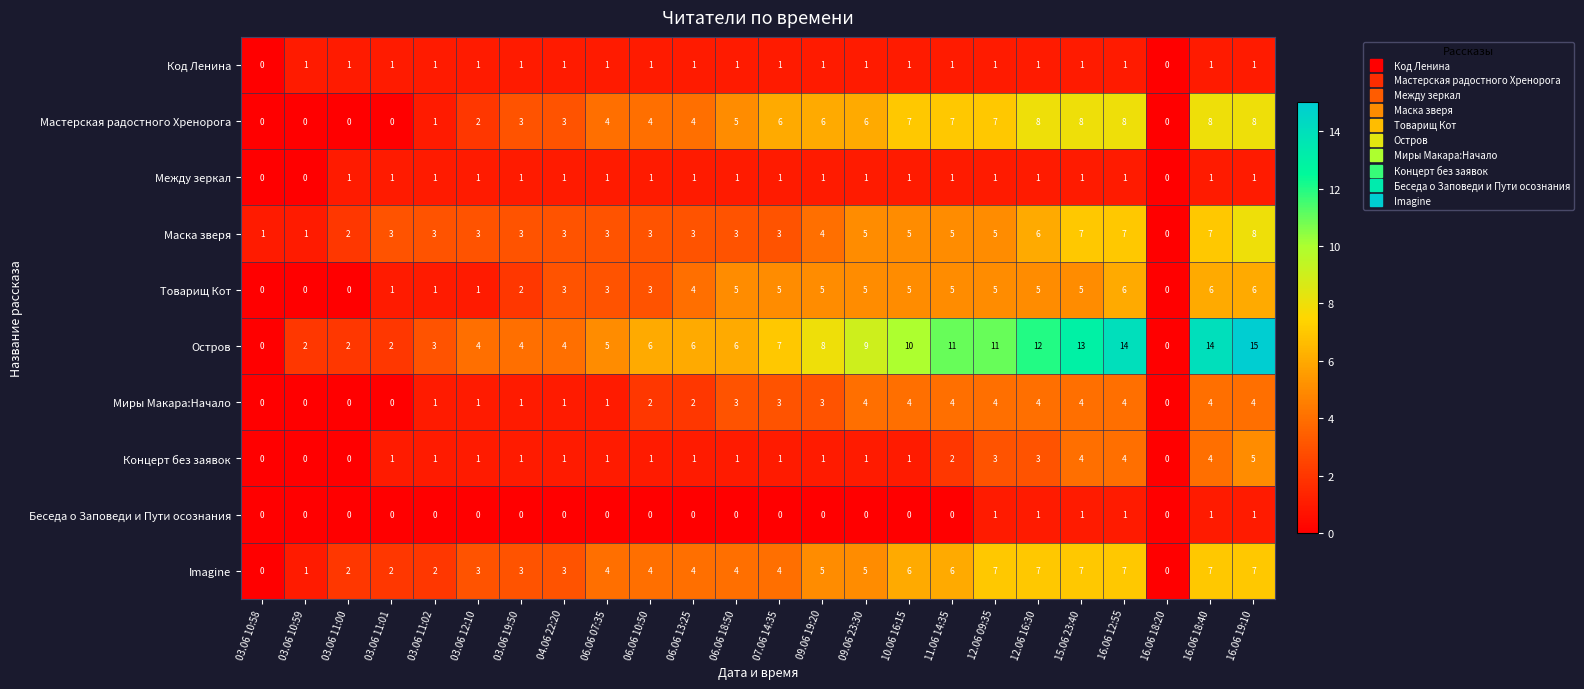

How many data points in Остров are less than 6?

10